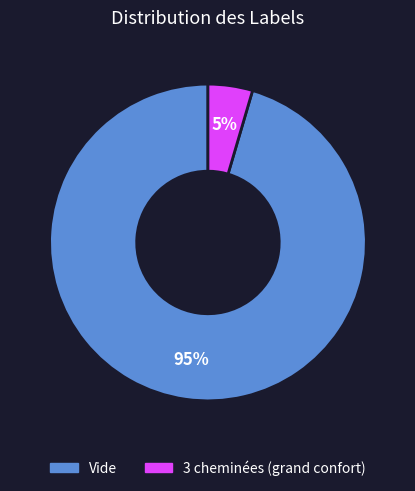

Do Vide and 3 cheminées (grand confort) together represent more than half of the pie?

Yes